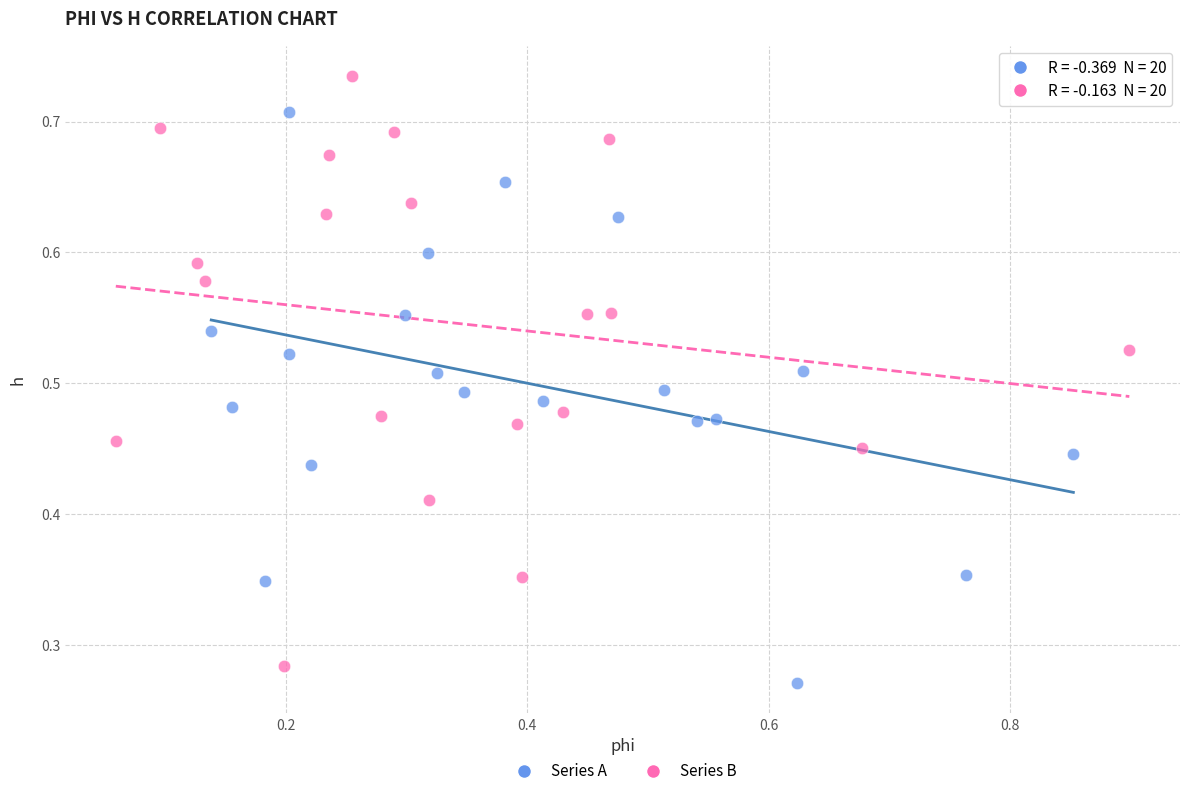

Which series reaches the maximum Y coordinate?

Series B